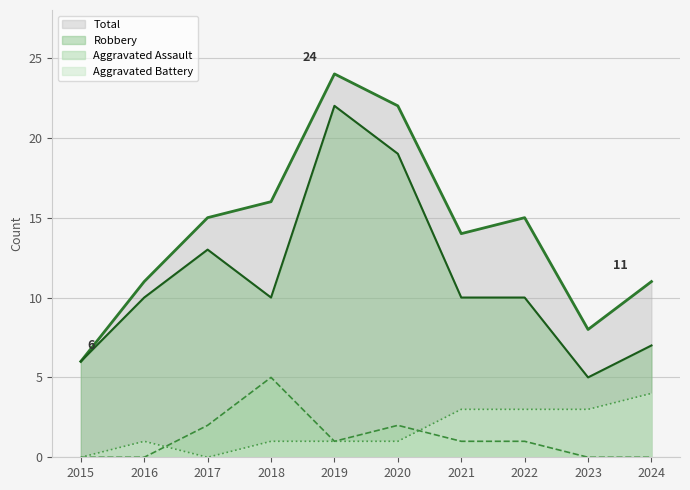

How many lines are shown in the chart?

4